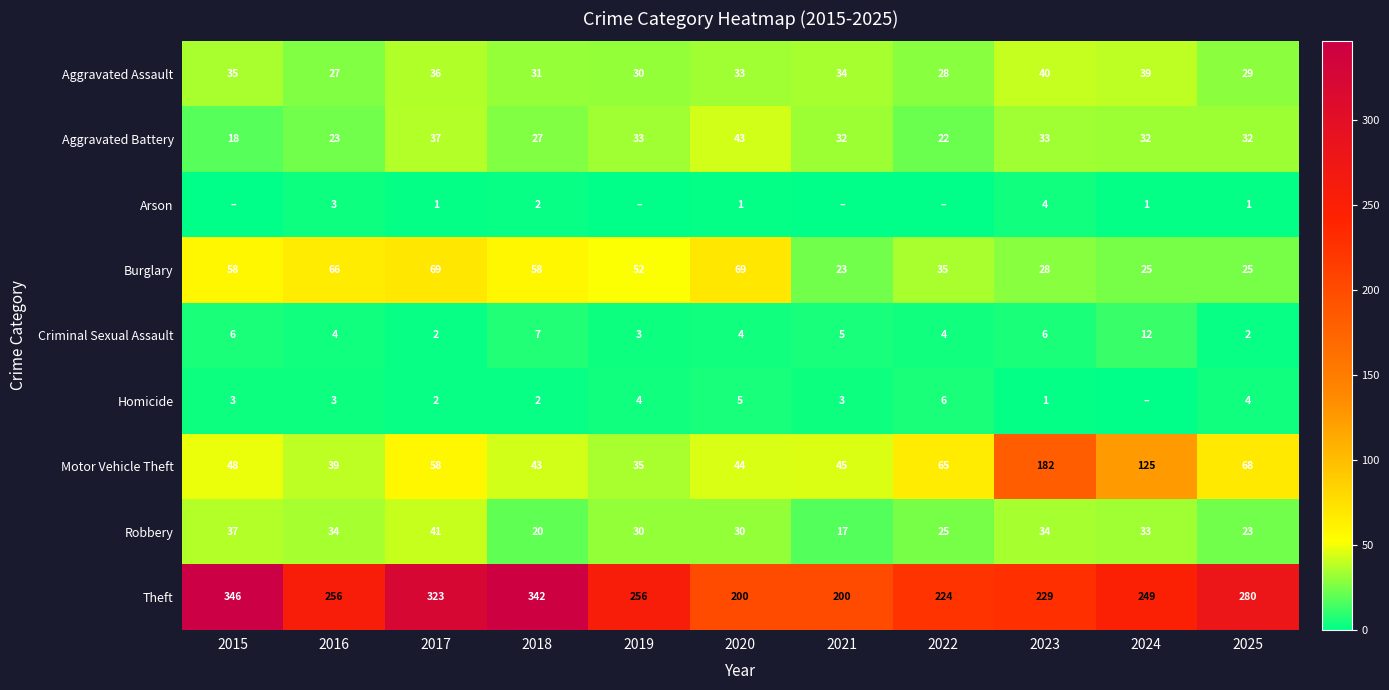

How many data points does each series have?

11